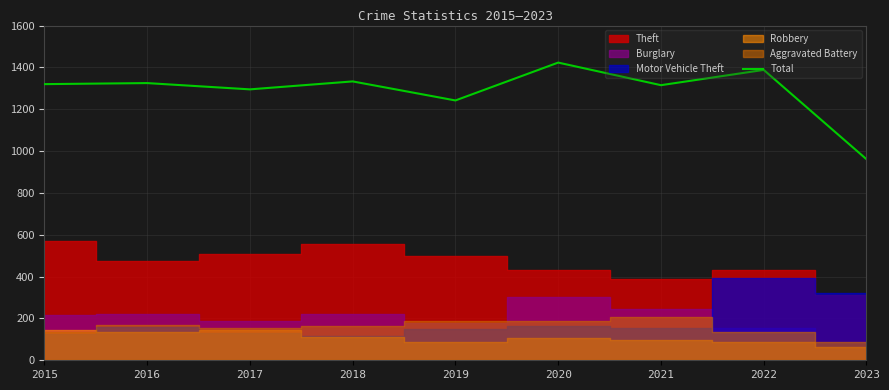

How many categories are shown in the chart?

9